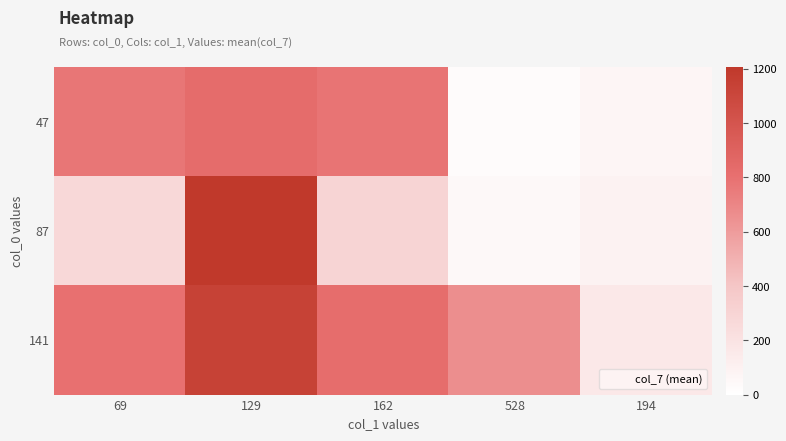

At which category is the sum across all series the highest?

129